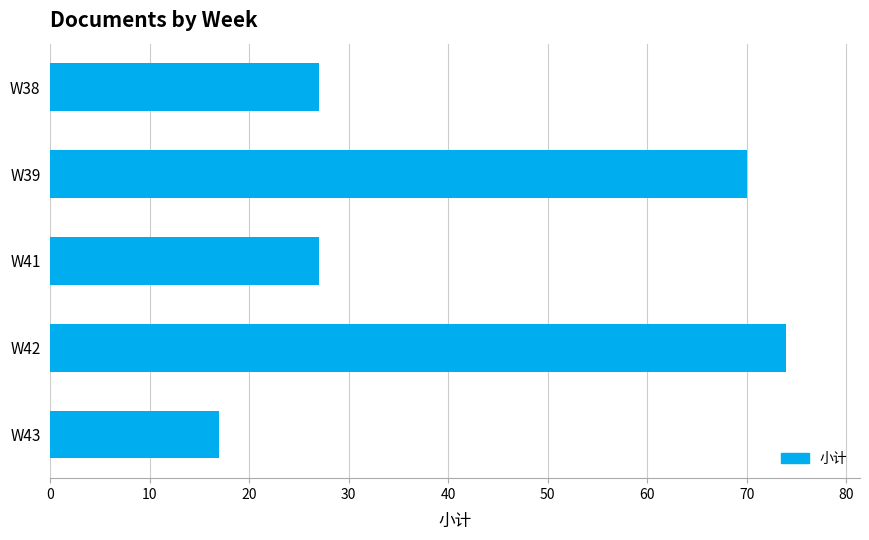

Which category has the highest value across all series?

W42